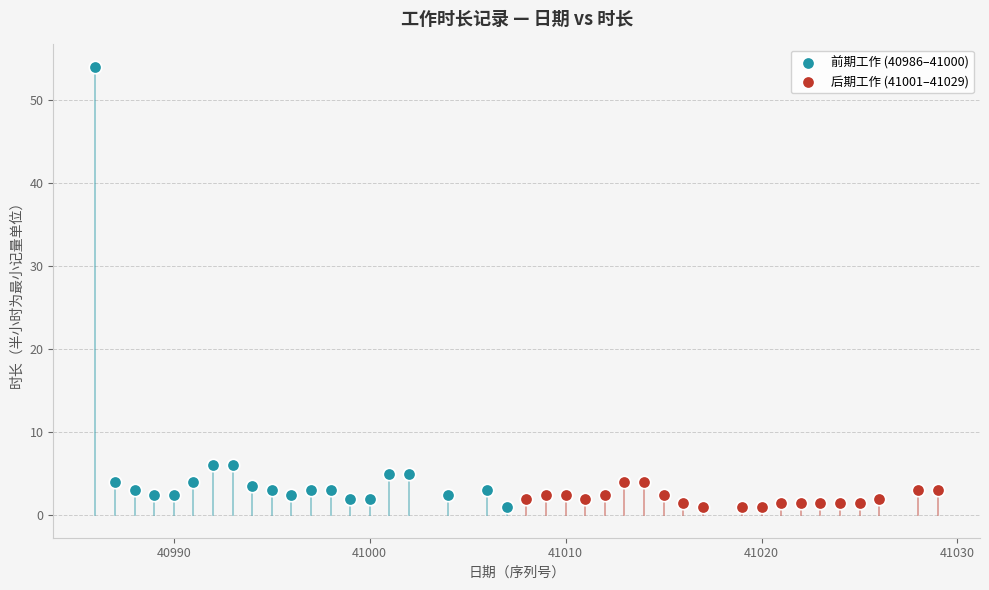

Which series has the widest spread of Y values?

前期工作 (40986–41000)